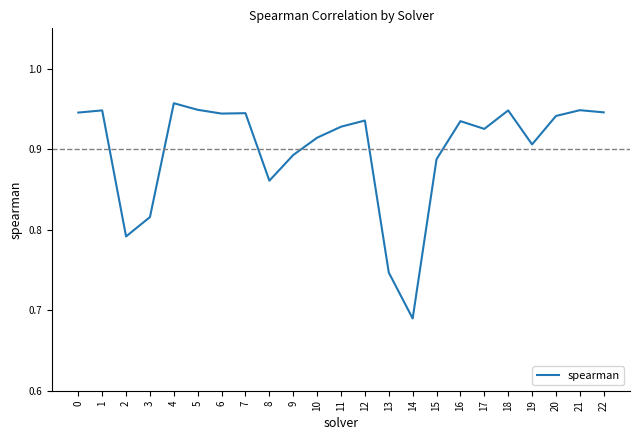

The chart shows a value of 0.5 at 3. True or false?

False